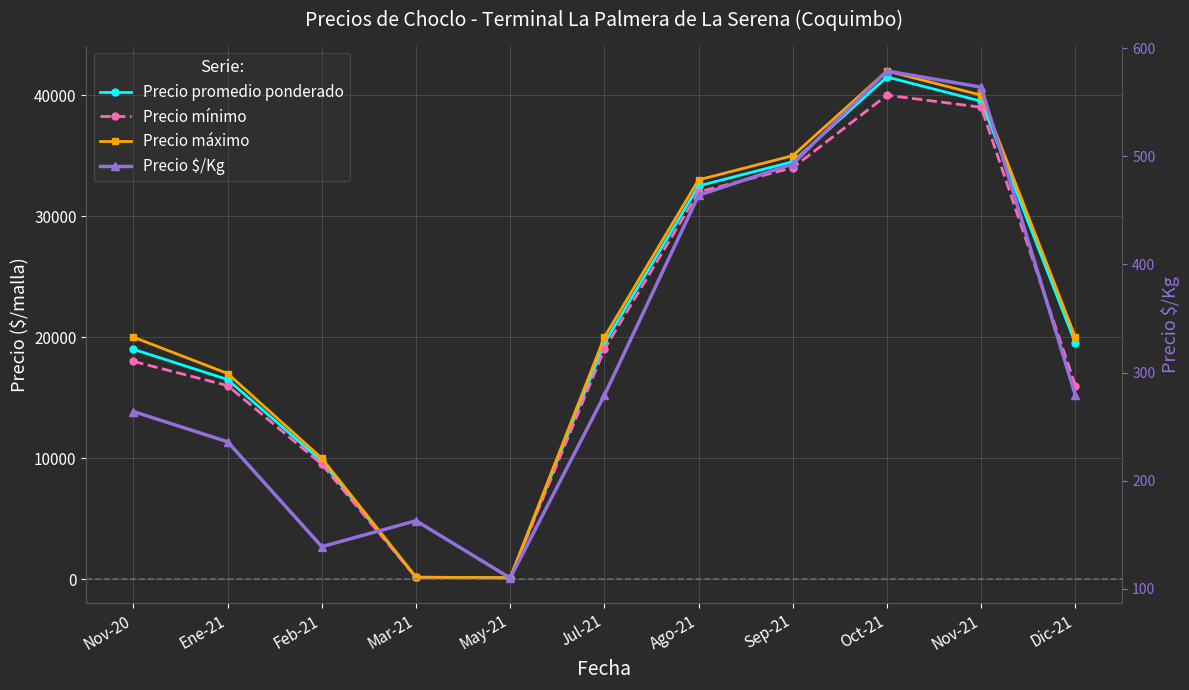

What are all the series names shown in the legend?

Precio promedio ponderado, Precio mínimo, Precio máximo, Precio $/Kg